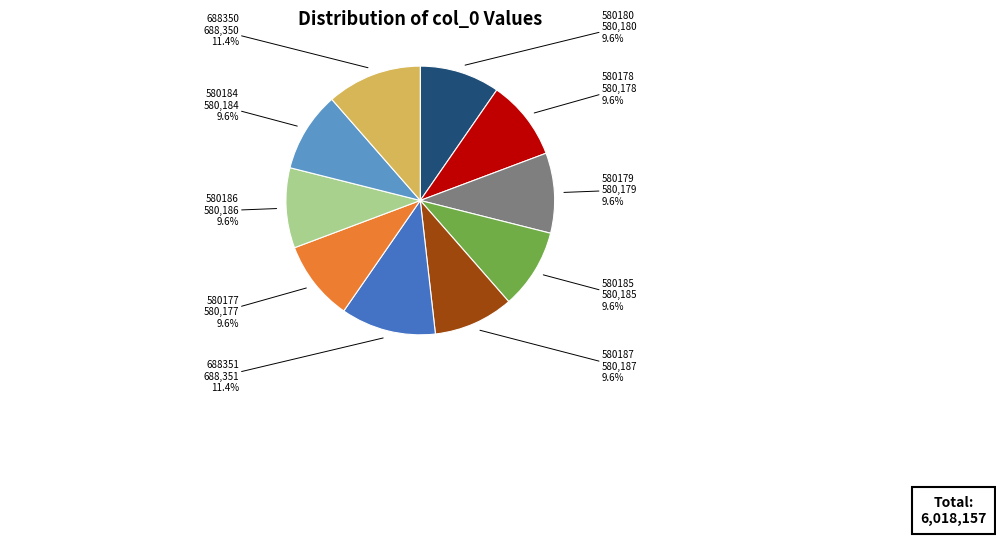

Which has a higher value, 580178 or 688350?

688350